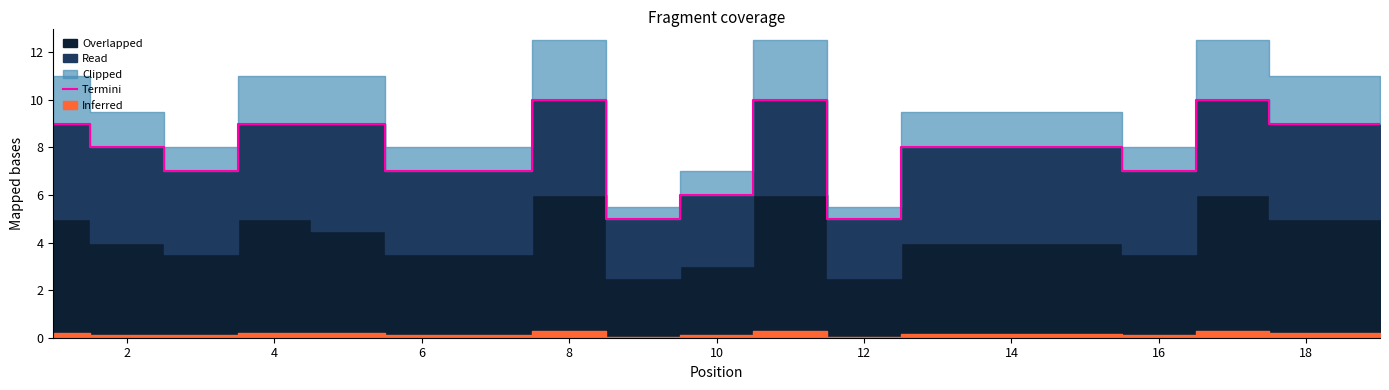

The value of Termini at 18 is 9. True or false?

True